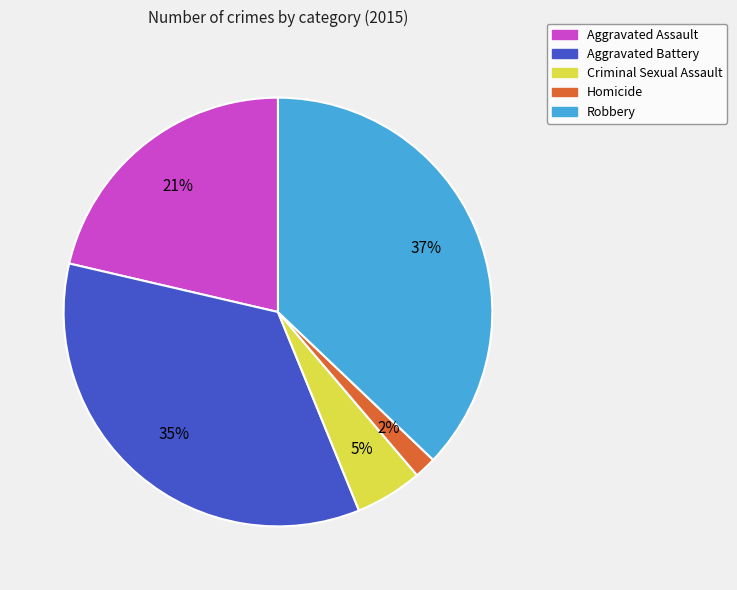

Combined, do Homicide and Aggravated Assault account for over 50%?

No